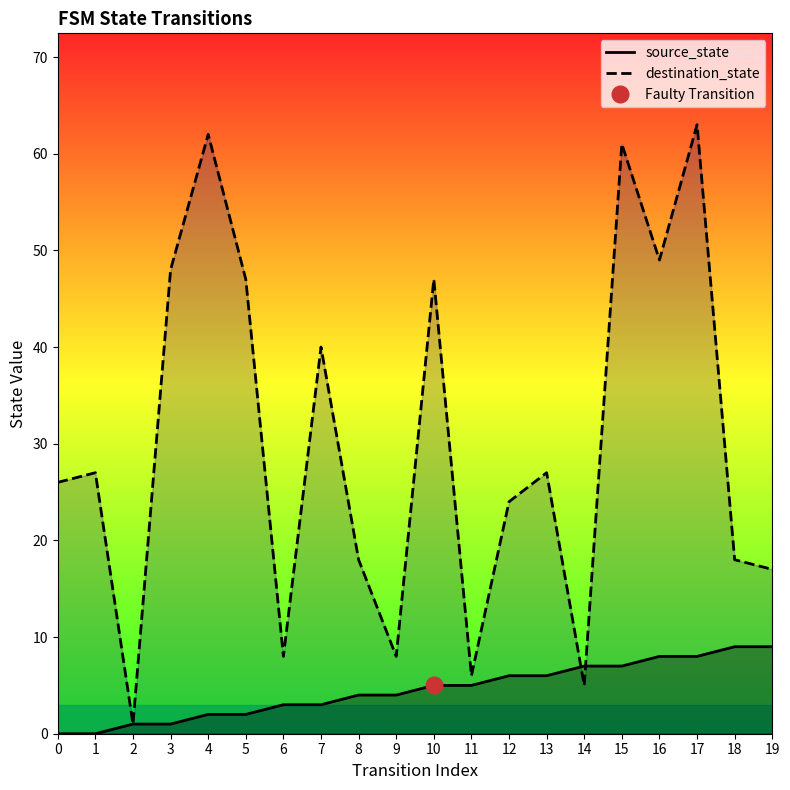

What is the spread (max minus min) of values at 18?

9